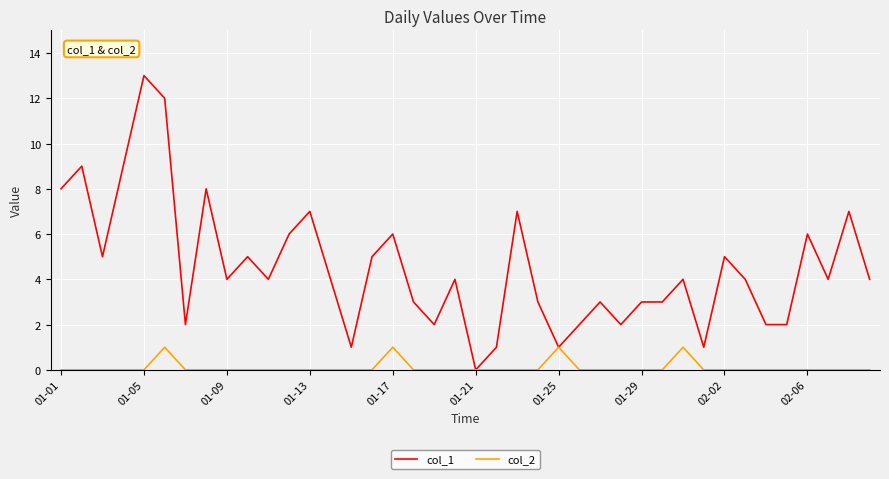

How many lines are shown in the chart?

2